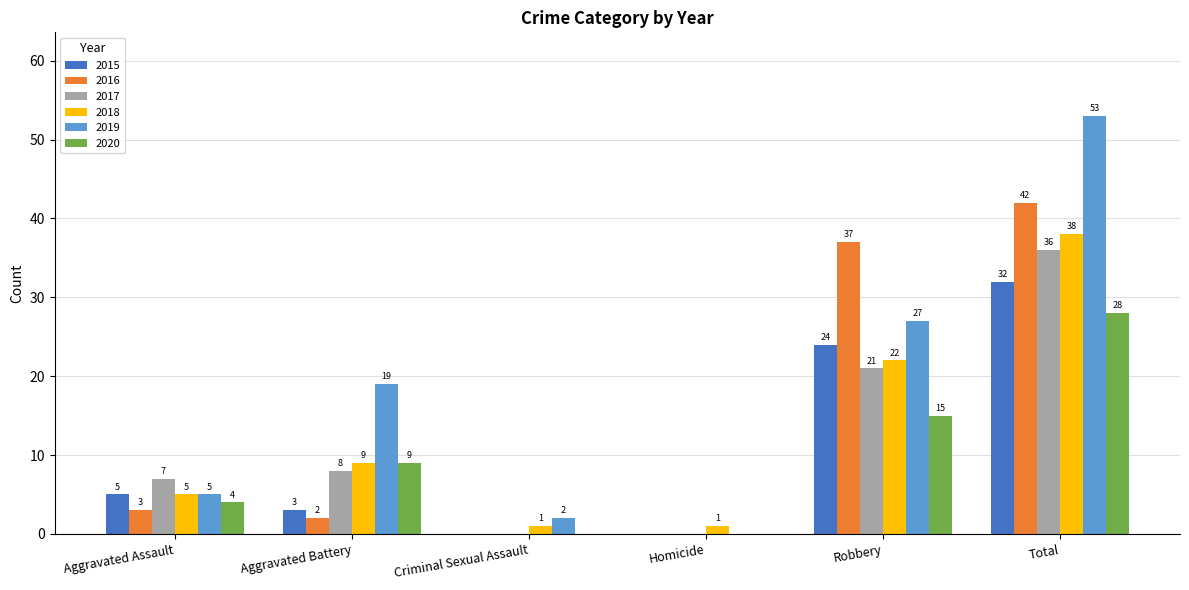

Reading left to right, extract all data points from this chart.

2015: 5	3	0	0	24	32
2016: 3	2	0	0	37	42
2017: 7	8	0	0	21	36
2018: 5	9	1	1	22	38
2019: 5	19	2	0	27	53
2020: 4	9	0	0	15	28